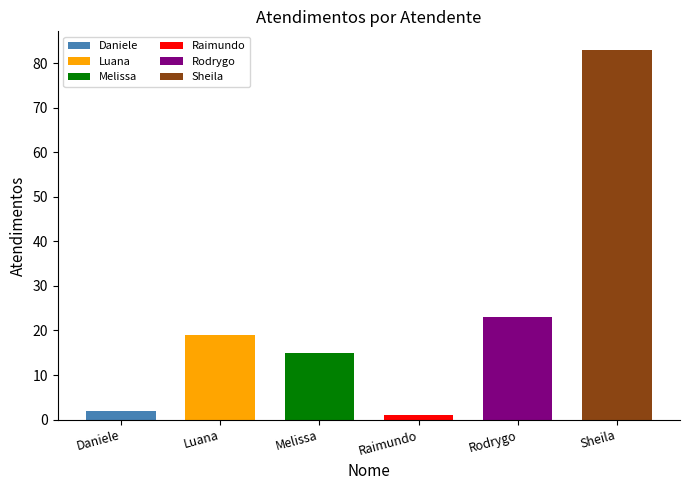

What position from the left is Daniele?

1